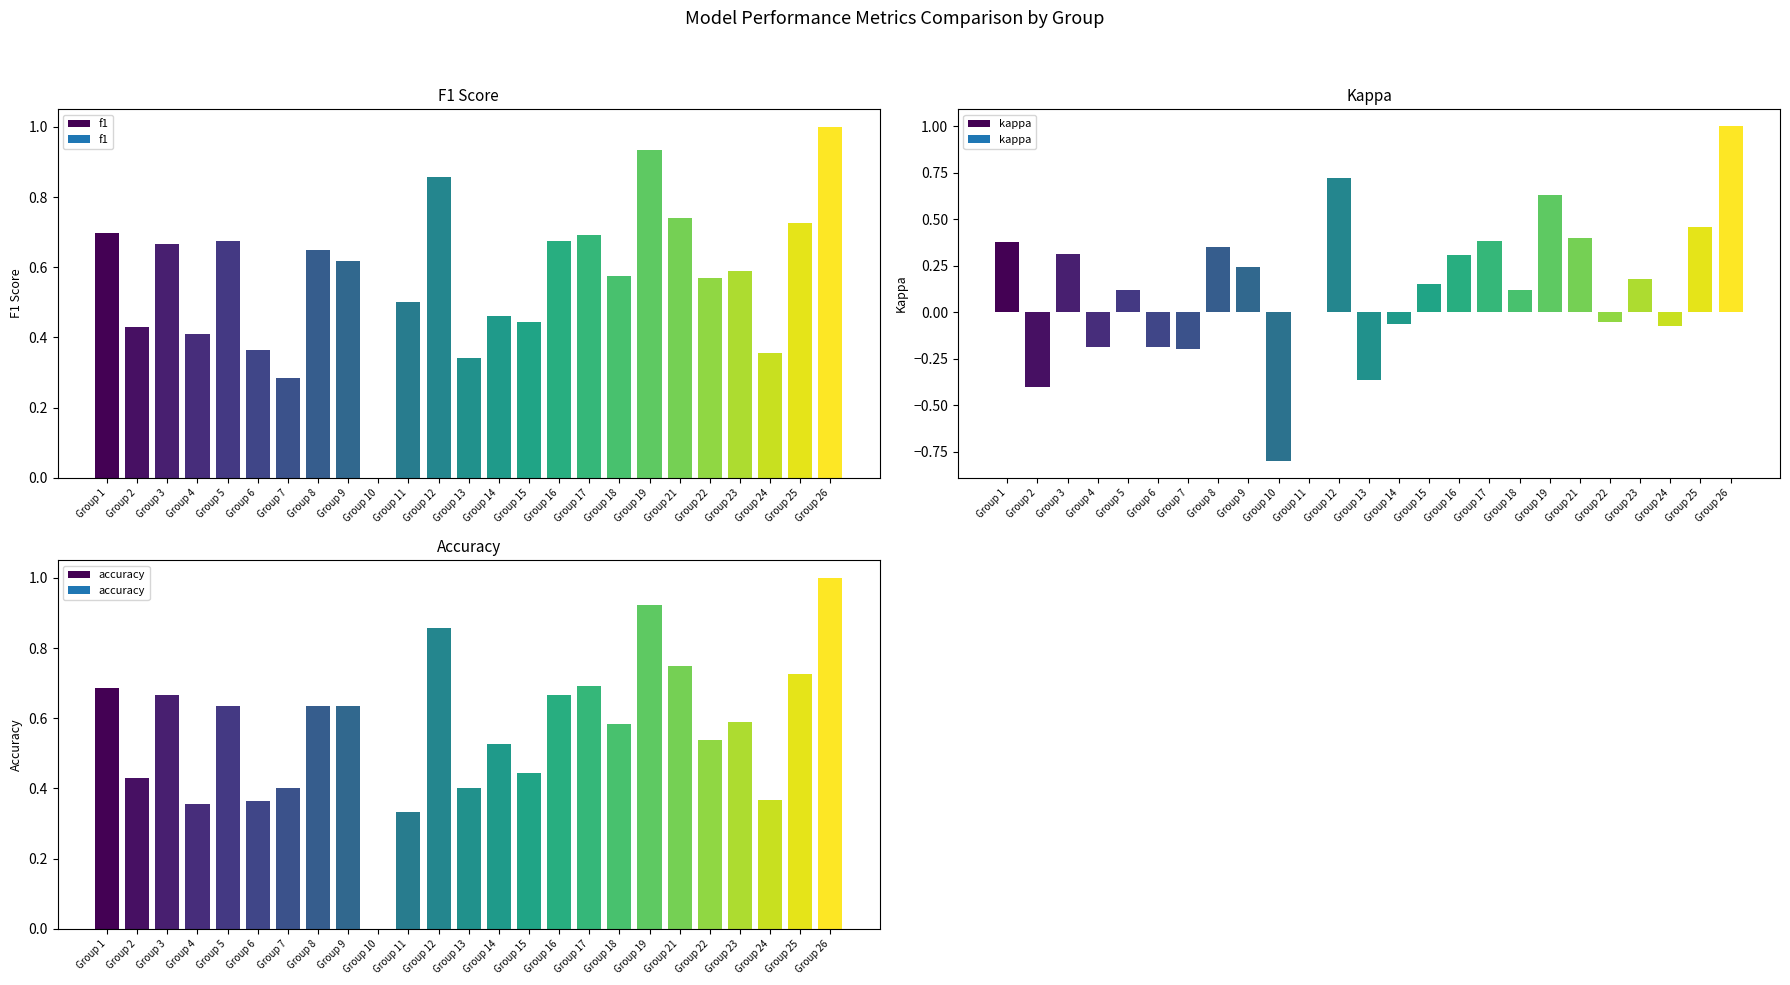

Which series has the largest range (max minus min)?

kappa